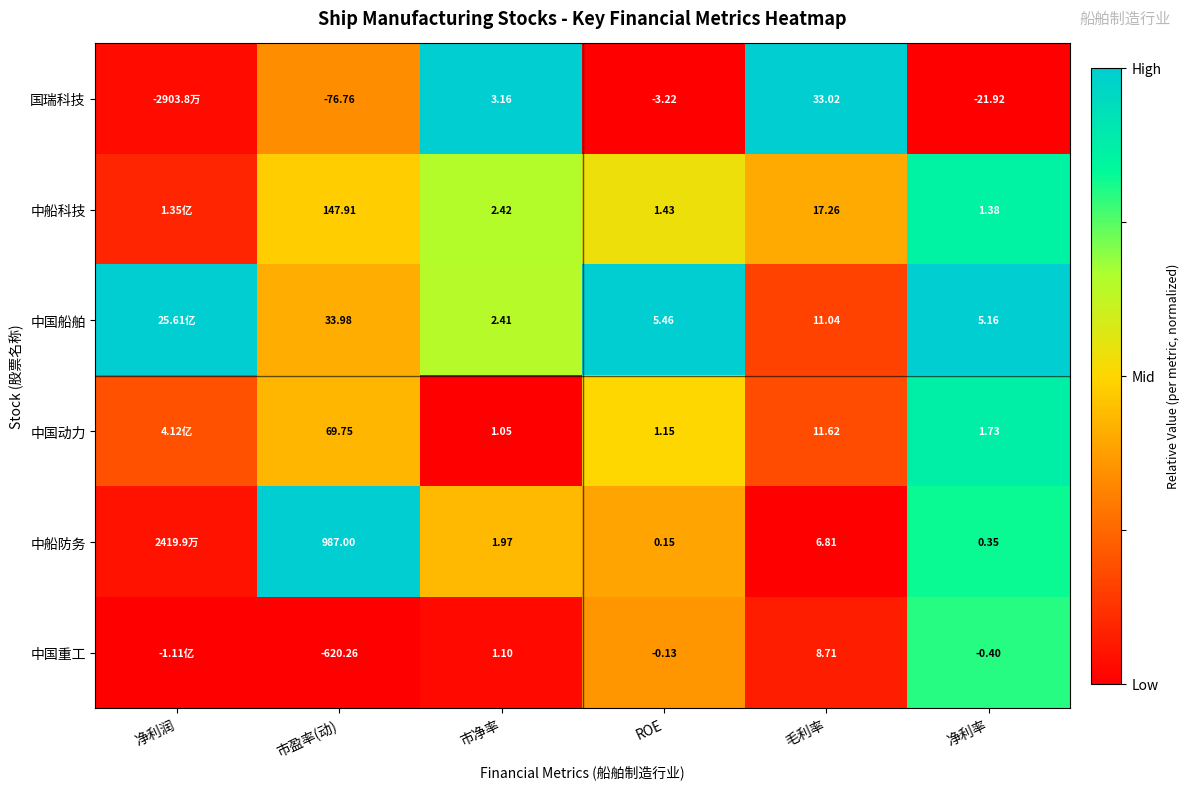

Is the value of 中船科技 at 毛利率 greater than the value of 中国船舶 at 市盈率(动)?

No